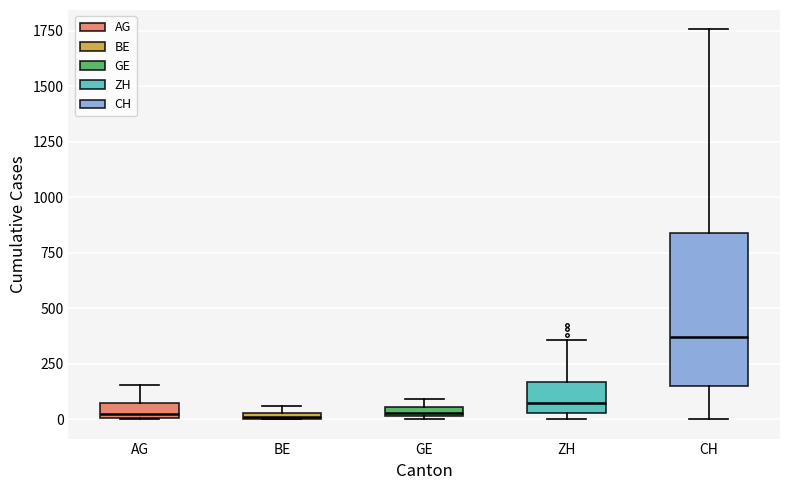

Which box's median line is the highest?

CH